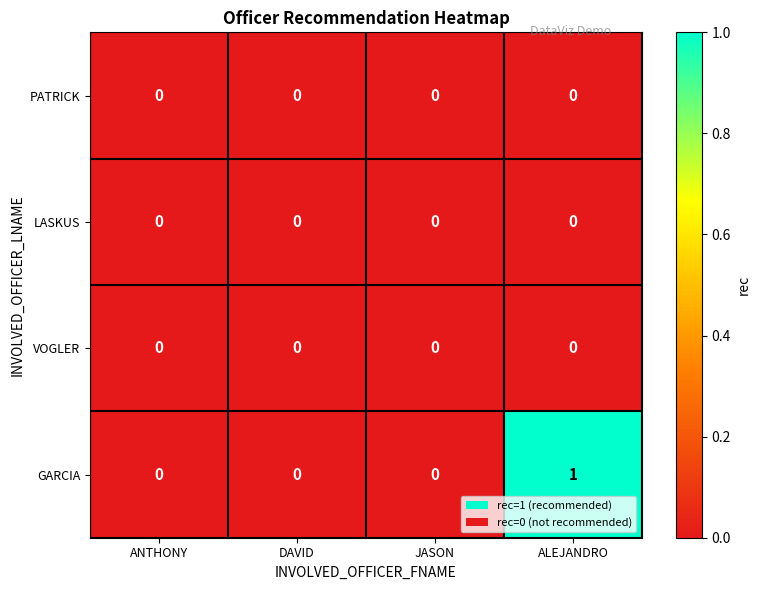

Between JASON and ALEJANDRO, which series saw the biggest shift?

GARCIA